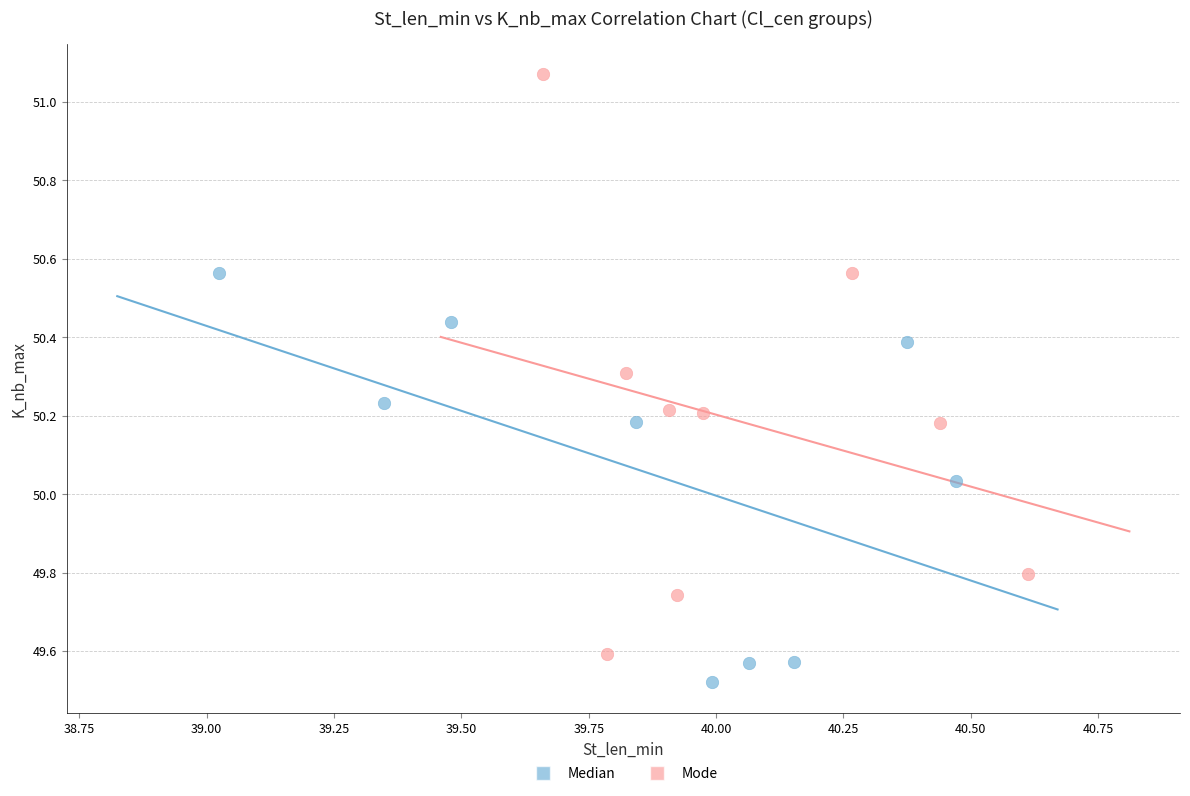

What are all the series names shown in the legend?

Median, Mode